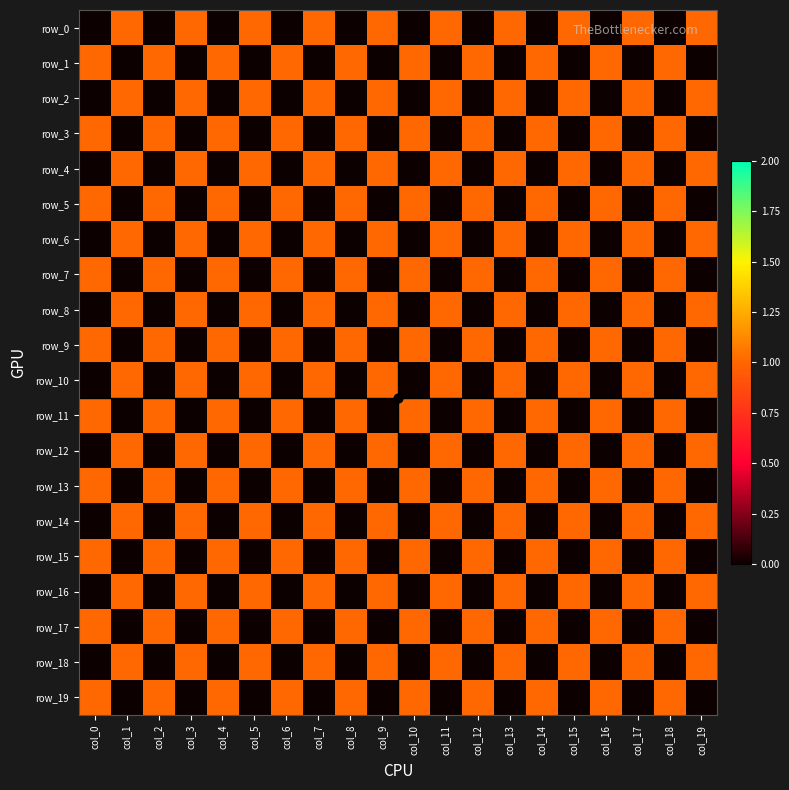

What is the total value across all series at col_7?

10